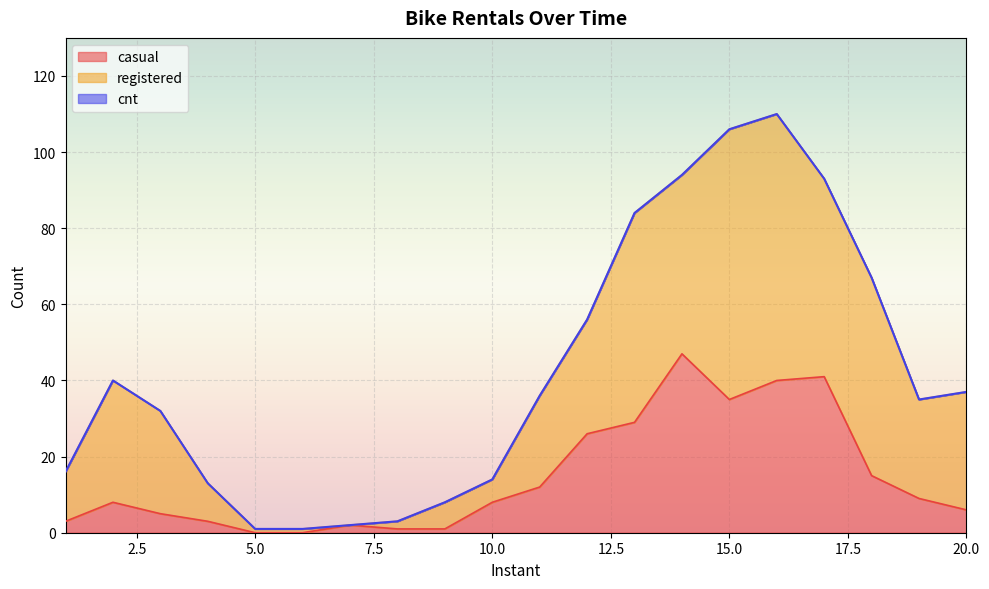

The cnt series shows 13 at 4. True or false?

True